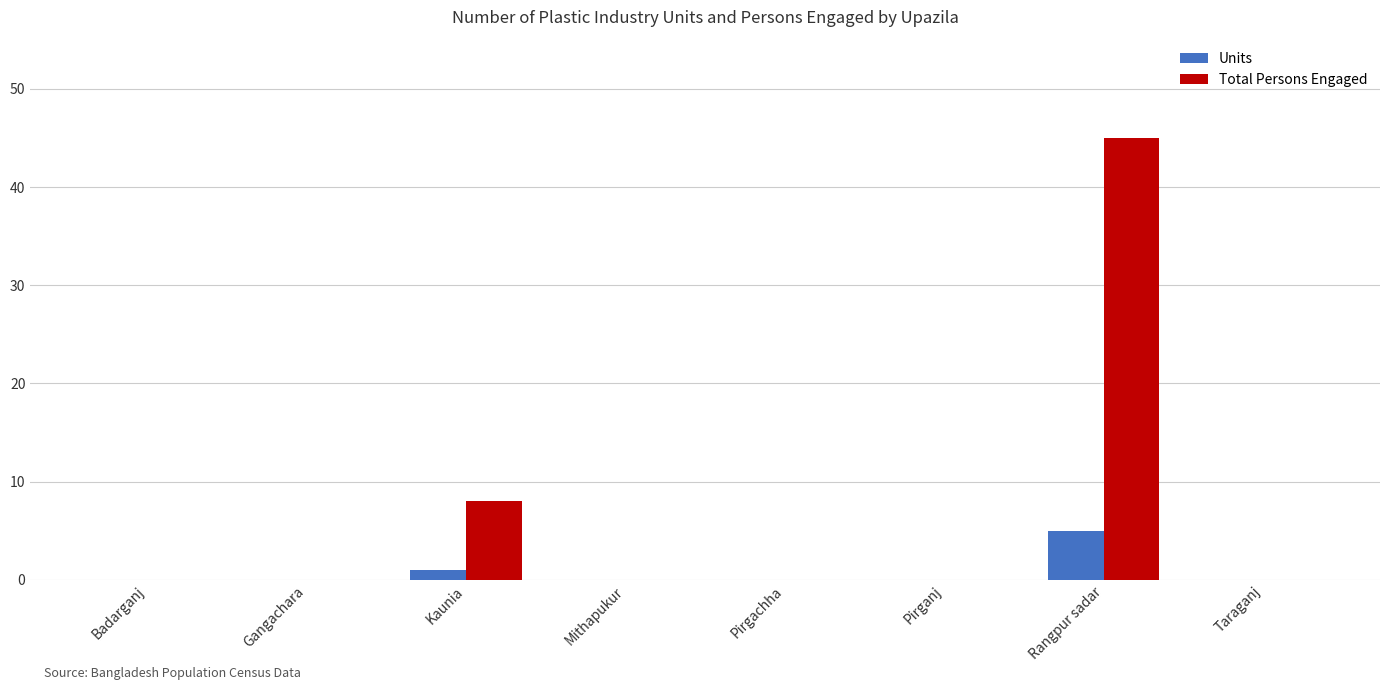

Are the bars grouped side by side (vs. stacked)?

Yes